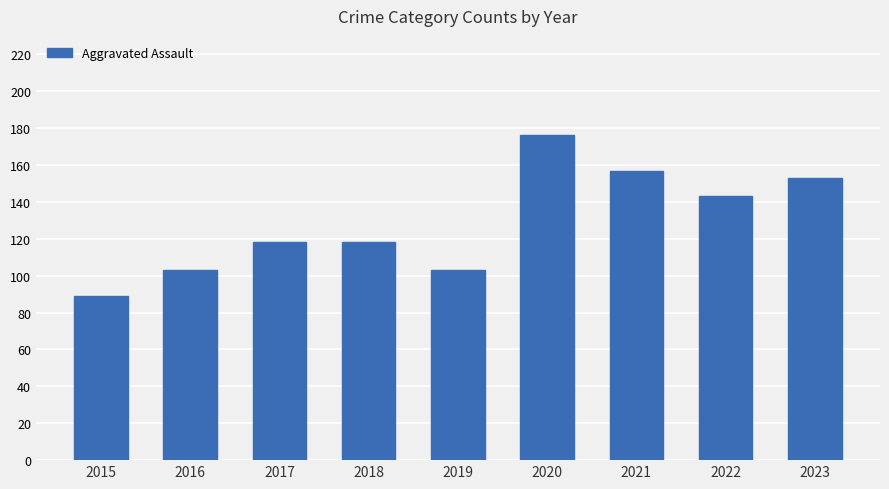

How many distinct data groups are displayed?

1